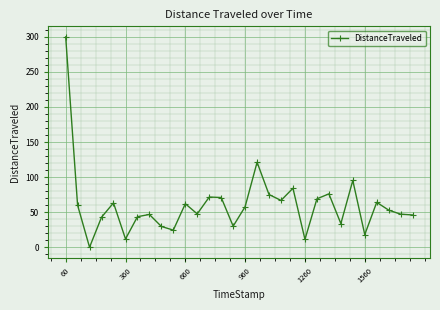

What is the sum of all values?

1822.0